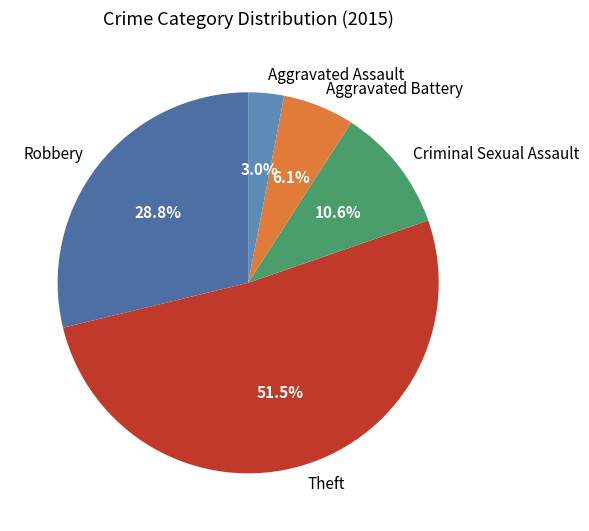

Is it true that Aggravated Battery is 6% of the pie?

True